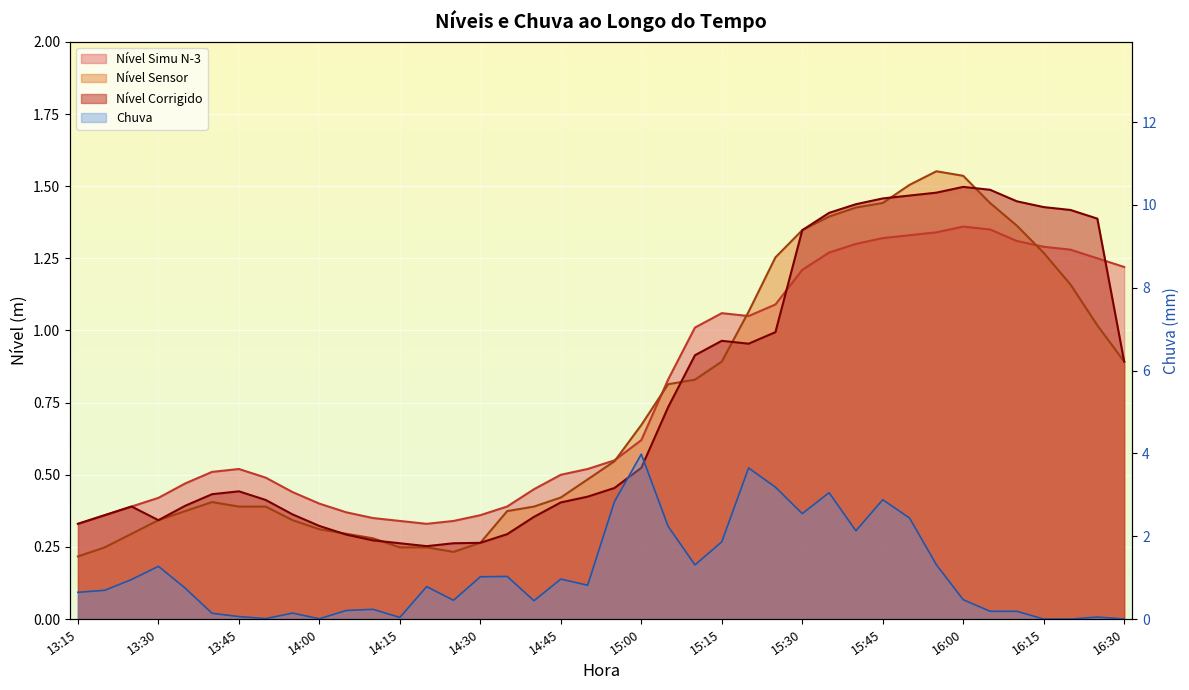

What value does the Nível Sensor series have at 13:35?

0.4